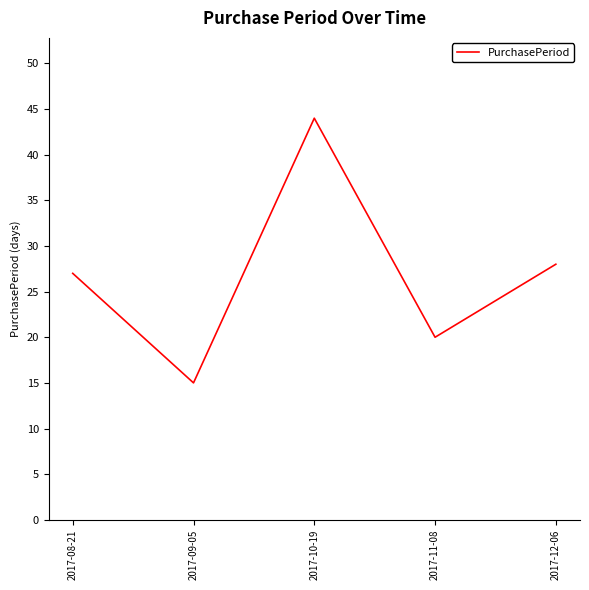

The chart shows a value of 44 at 2017-10-19. True or false?

True